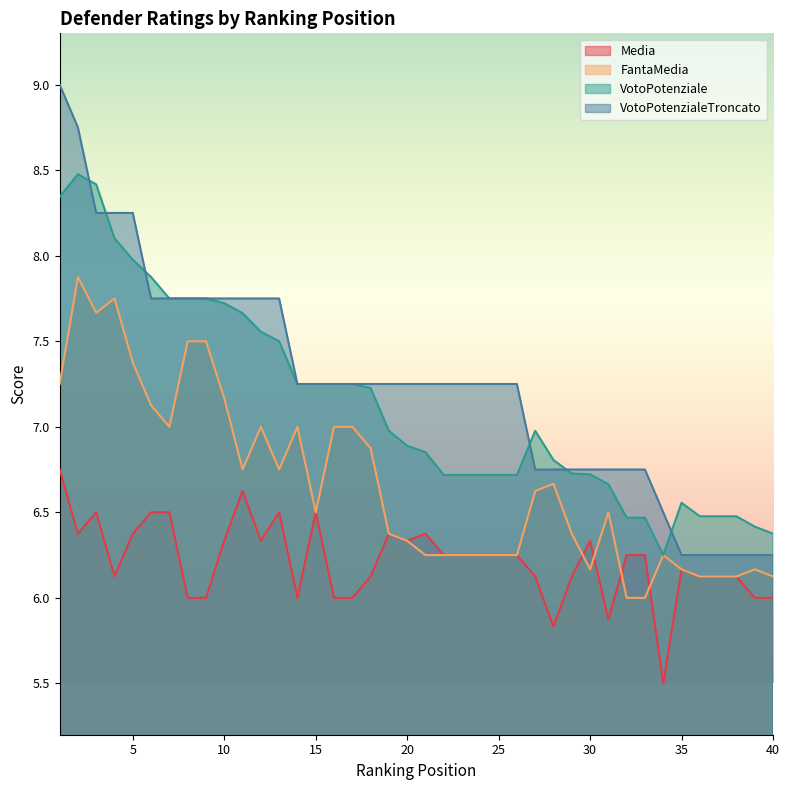

Does the chart have visible grid lines?

No